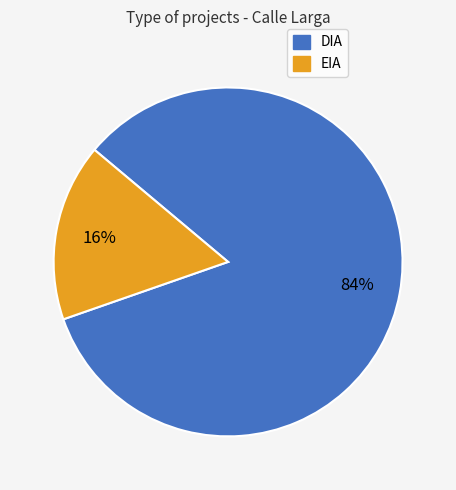

Between DIA and EIA, which is larger?

DIA